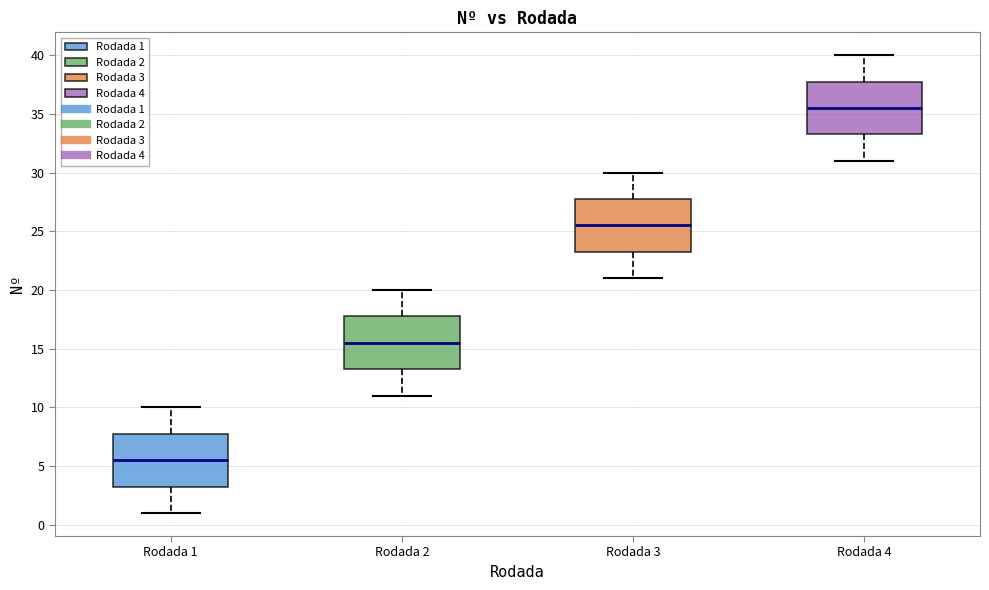

Where is the lower edge of the box for Rodada 2 on the y-axis? The values are not printed on the chart, so give them approximately, as read against the axis.

13.5